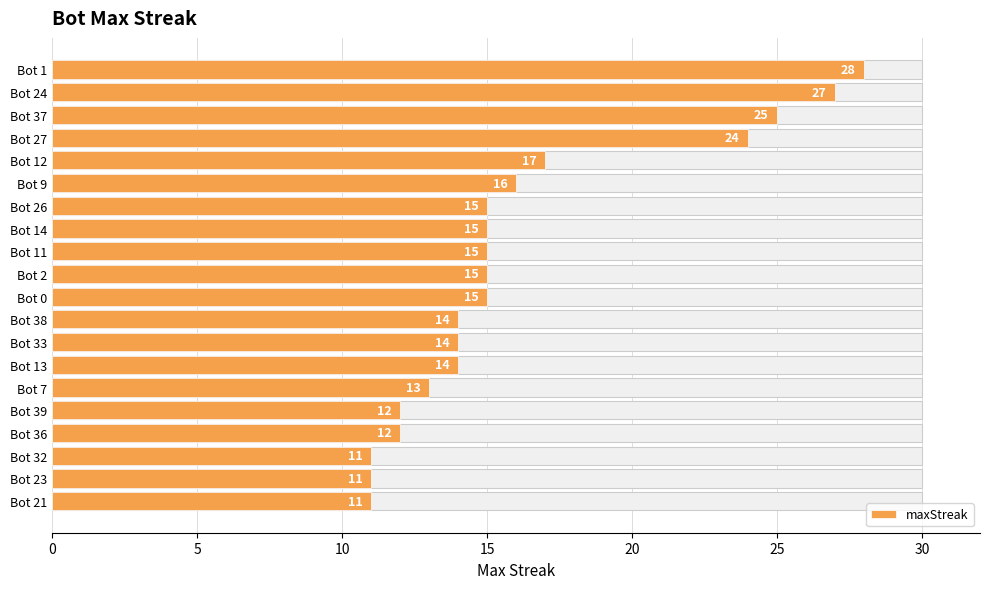

What is the sum of the values at Bot 2 and Bot 23?

26